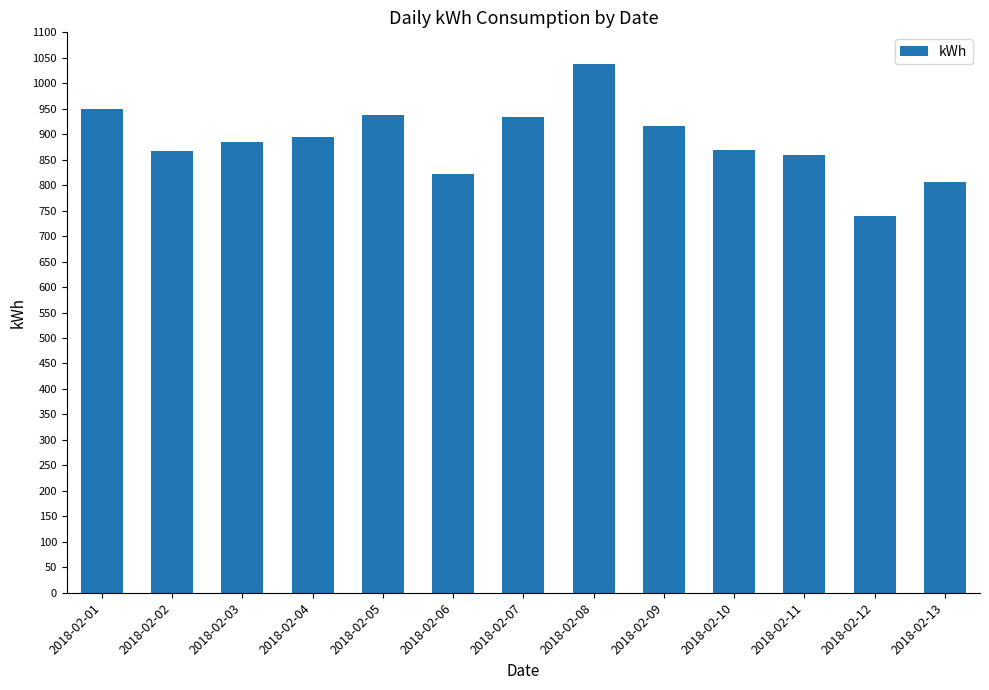

How many bars are there in total?

13